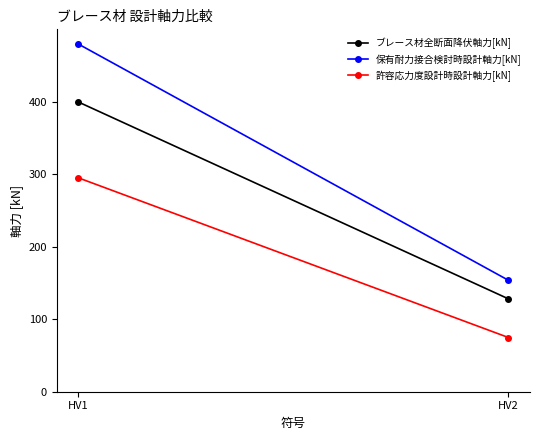

What is the value of the ブレース材全断面降伏軸力[kN] point at the 2nd from the left?

128.0